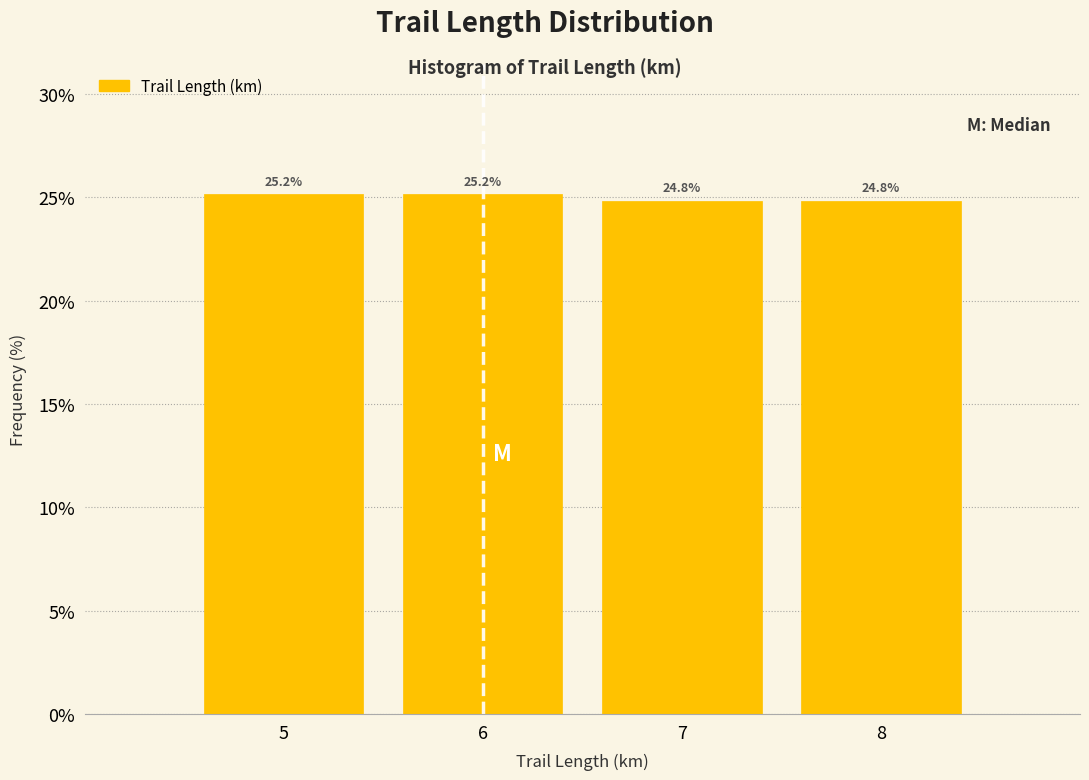

Reading left to right, transcribe all the data shown in this chart.

25.2	25.2	24.8	24.8